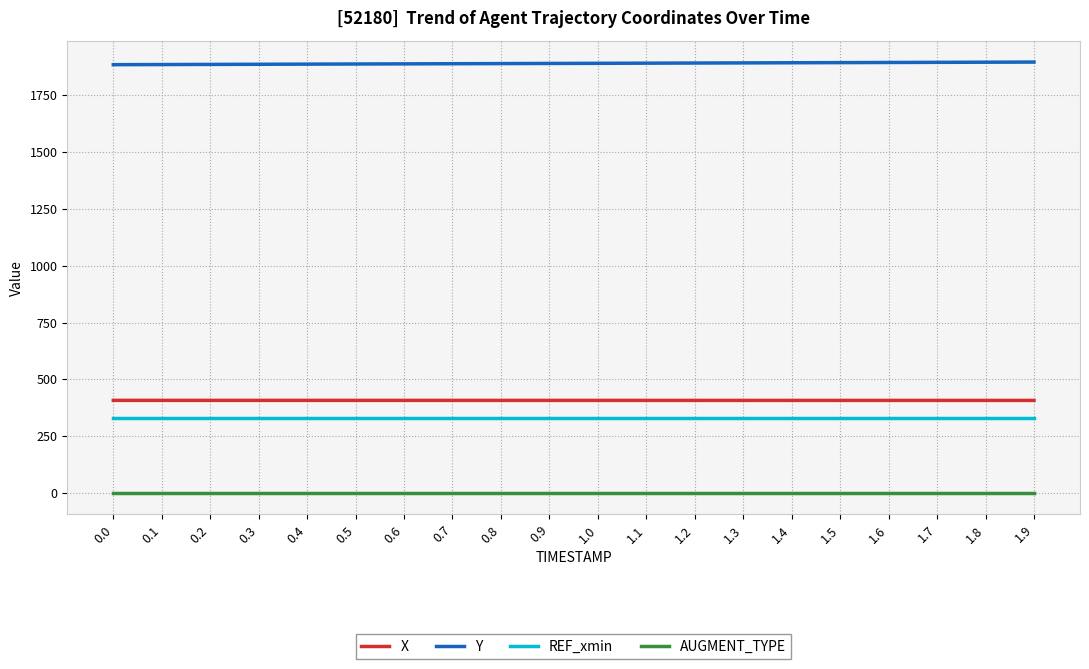

Does the chart have visible grid lines?

Yes